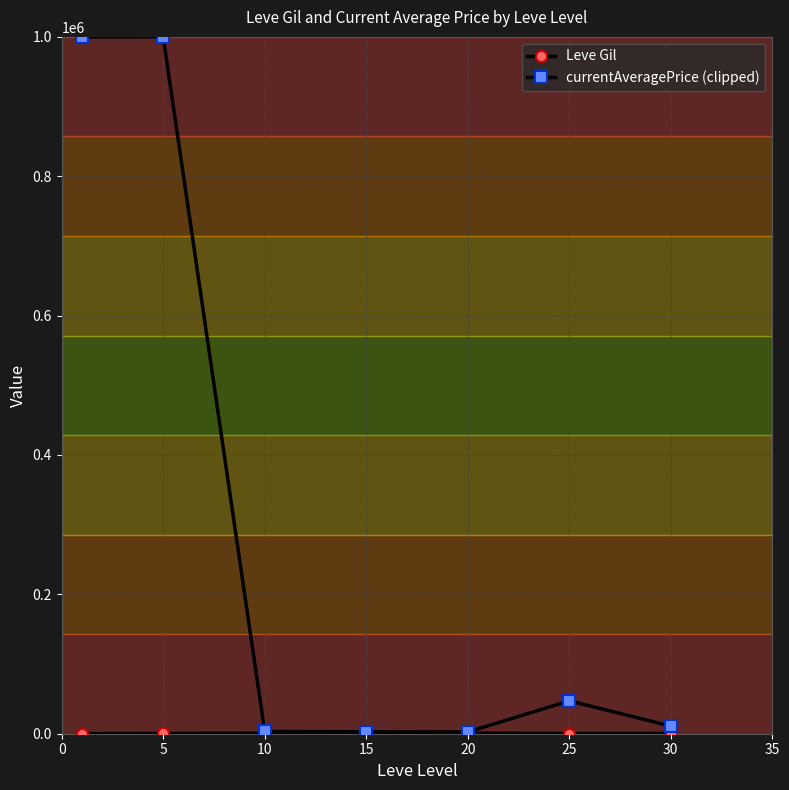

What is the value of the currentAveragePrice (clipped) point at the 2nd from the left?

1000000.0